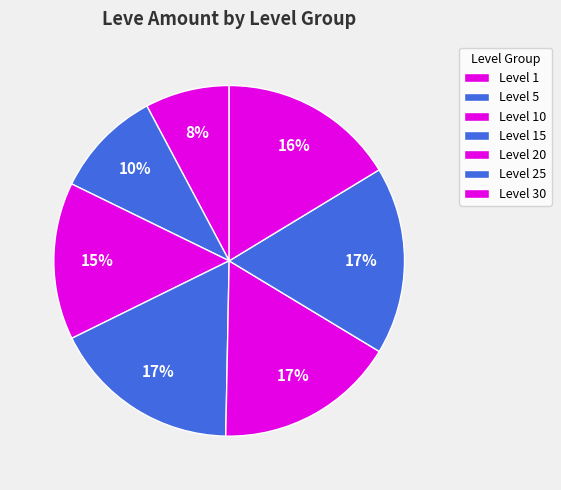

How many segments does this pie chart have?

7